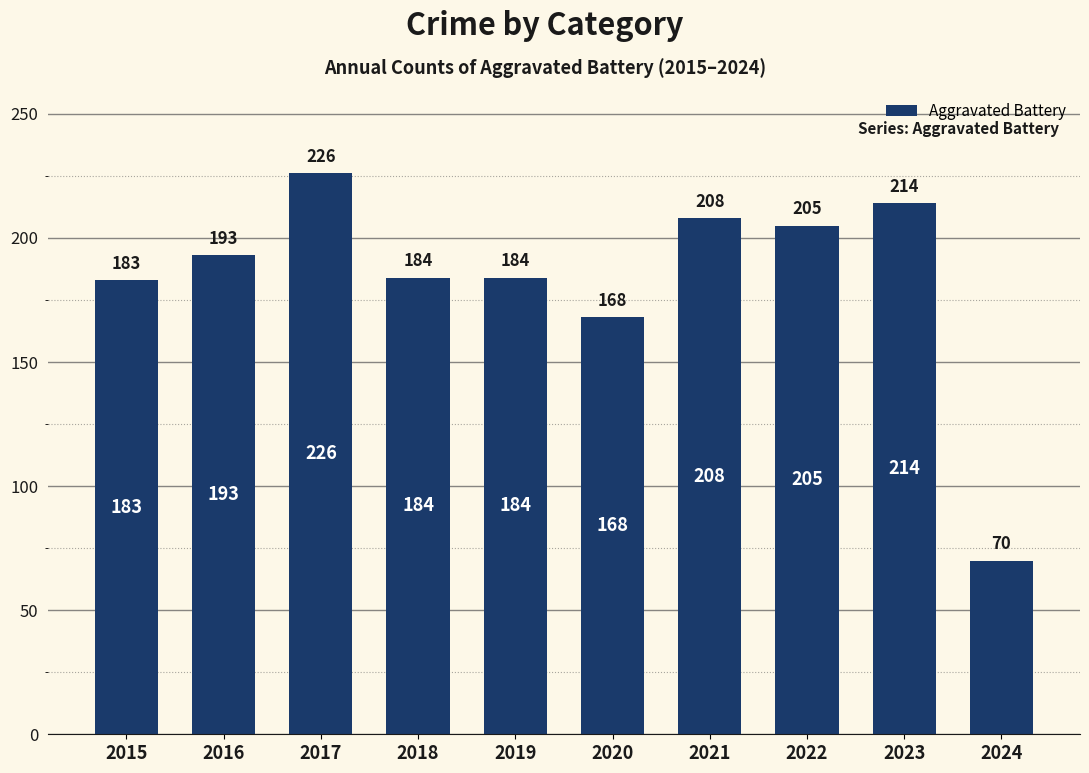

Approximately how many times larger is the value at 2019 compared to 2023?

0.9